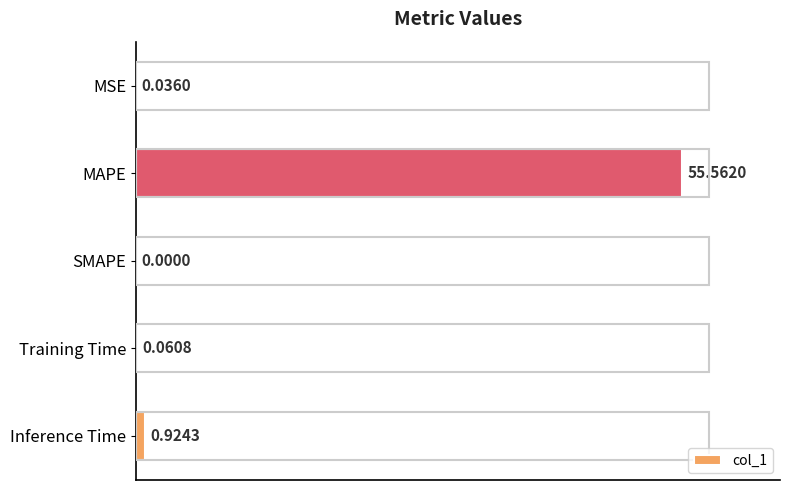

Where is the data nearest to the value 27?

Inference Time